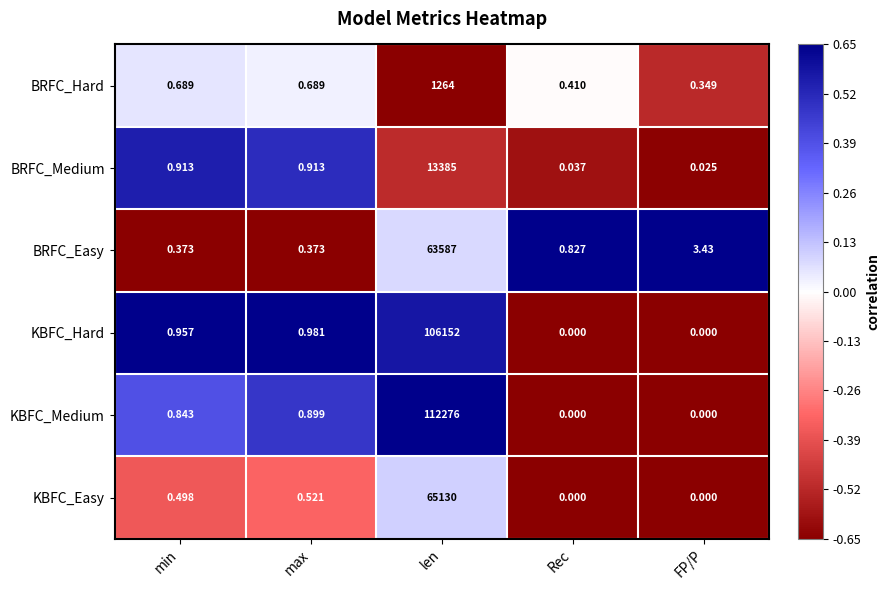

Which series has the widest spread of values?

KBFC_Medium